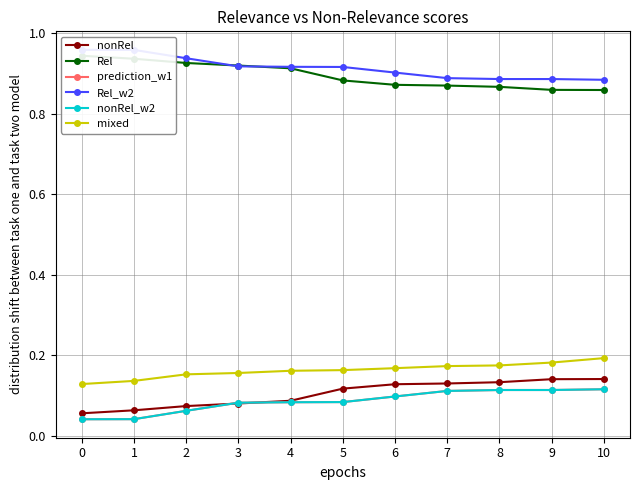

The Rel series shows 0.4 at 10. True or false?

False